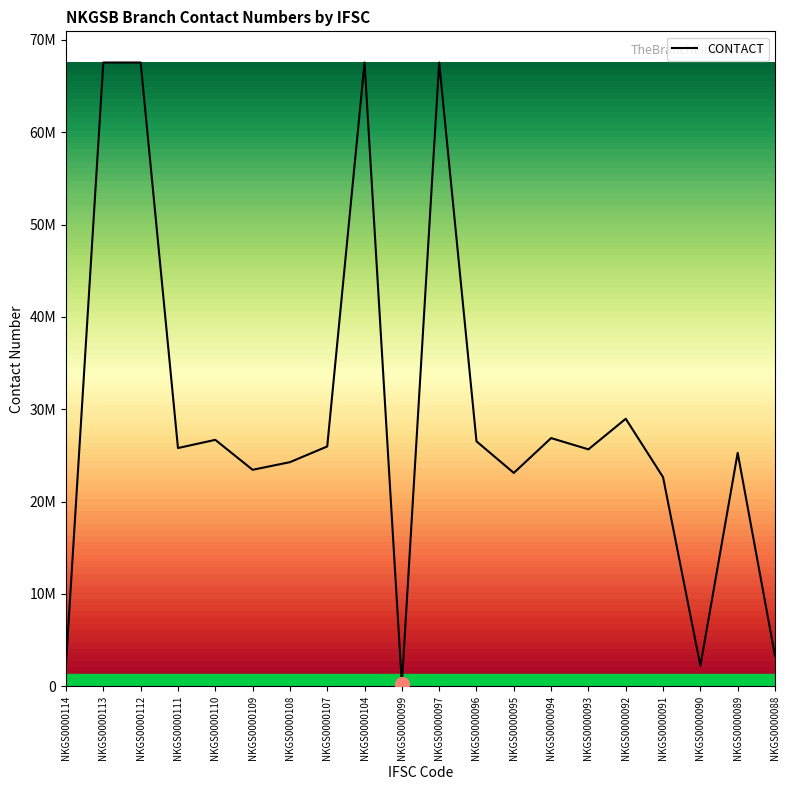

Does the chart display data point markers on the line(s)?

No